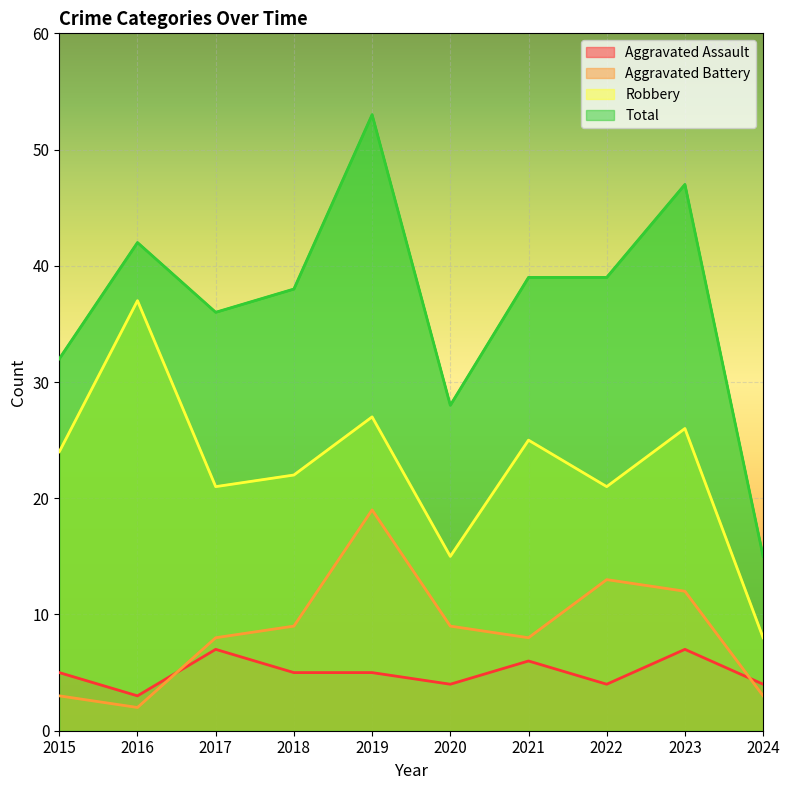

What is the difference between the maximum and second lowest values in the Aggravated Battery series?

16